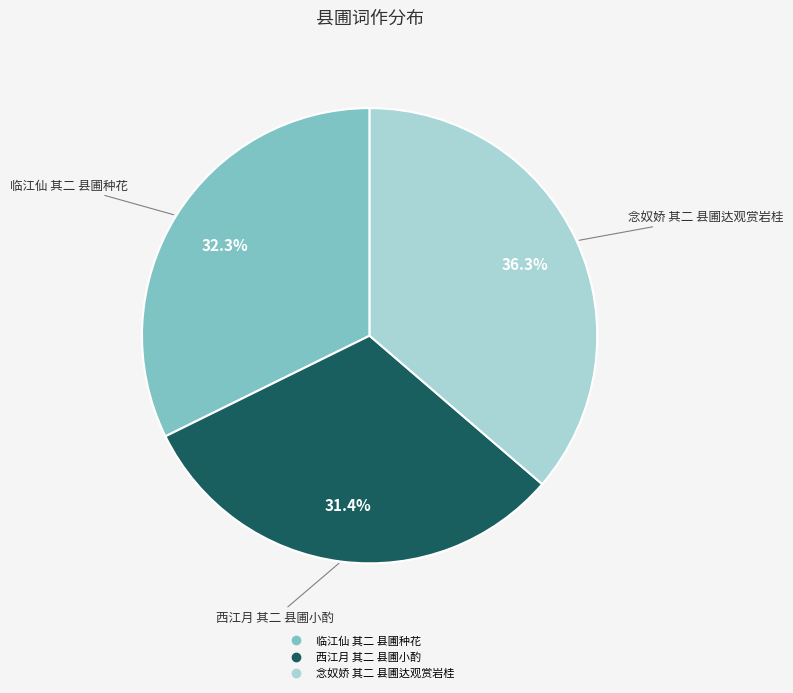

To the nearest percent, what percentage of the pie is 念奴娇 其二 县圃达观赏岩桂?

36%